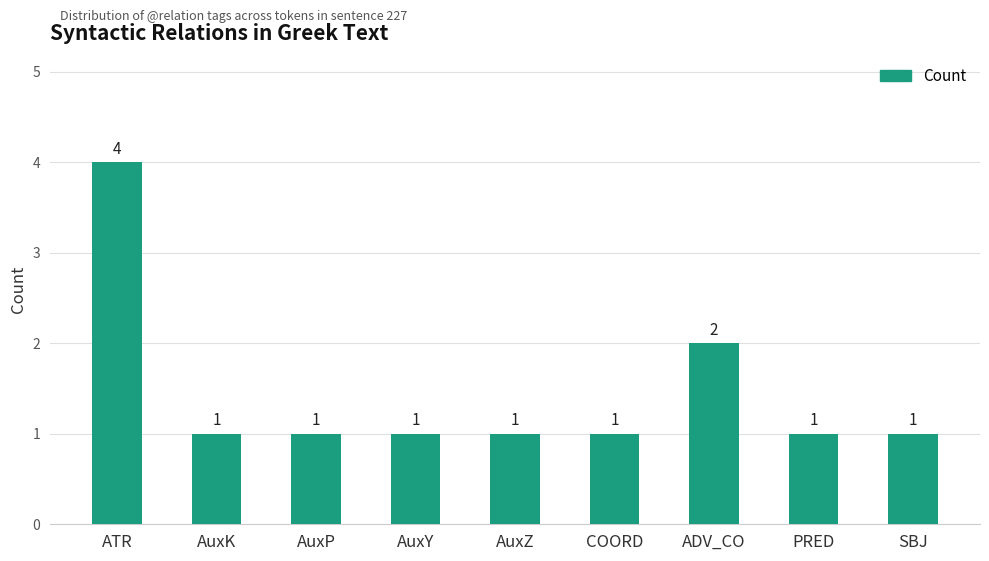

What is the difference between the values at AuxY and ATR?

3